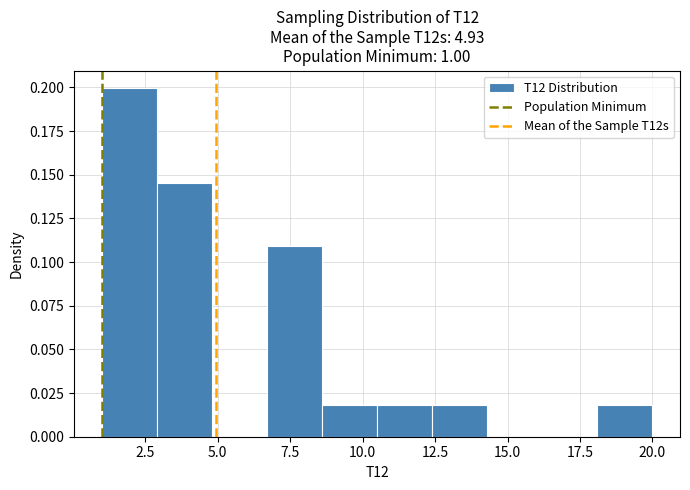

Around what value on the x-axis is the tallest bar? Give the approximate position of its centre, as read against the axis.

2.0